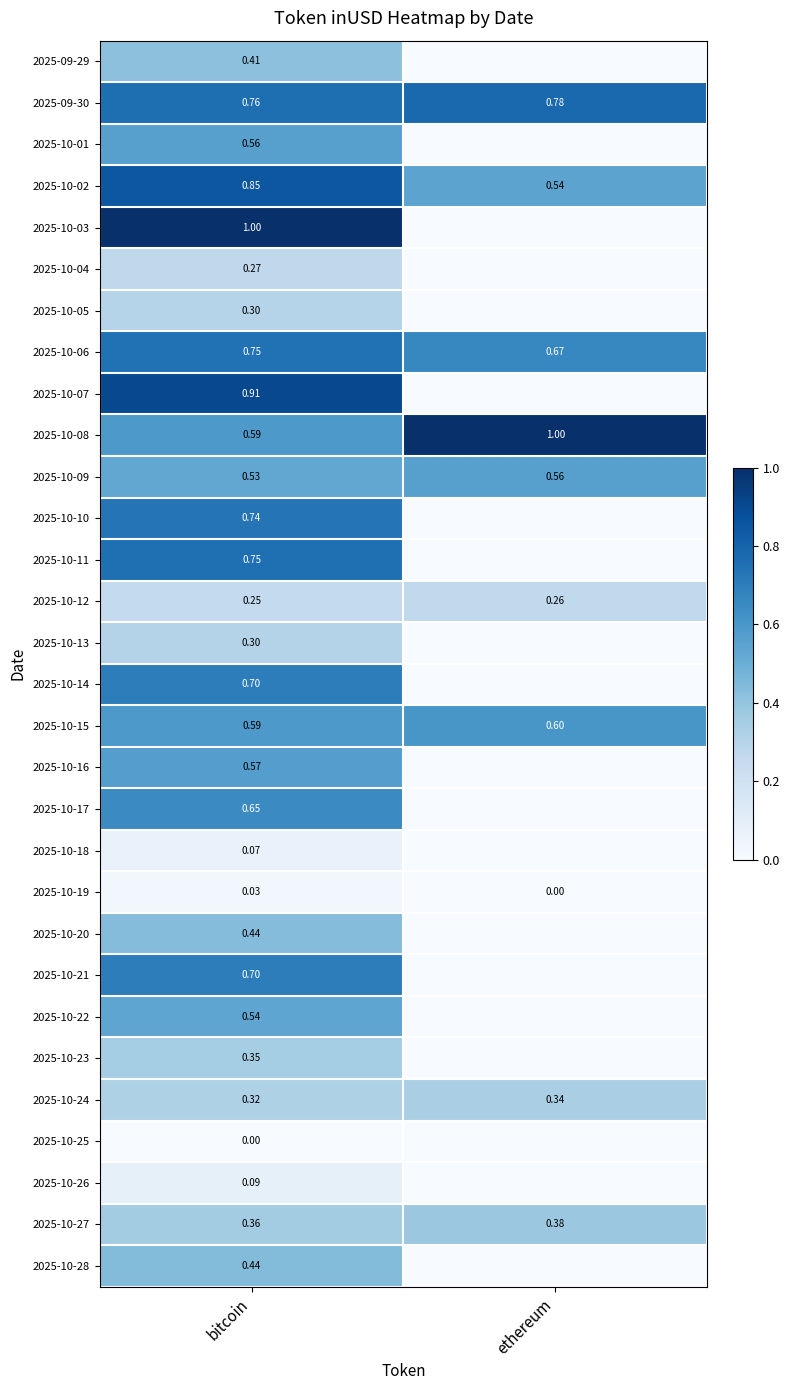

Is the value of 2025-10-20 at bitcoin greater than the value of 2025-10-27 at bitcoin?

Yes